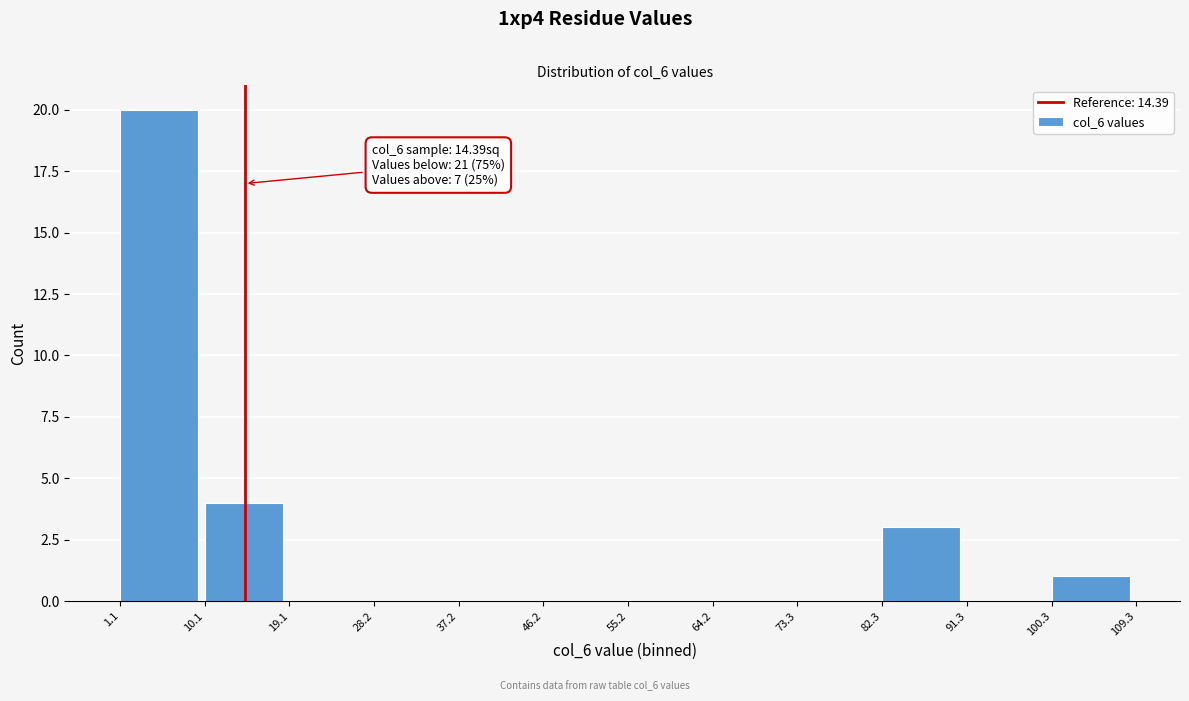

Over which range of the x-axis is the bar tallest?

1.1 to 10.1